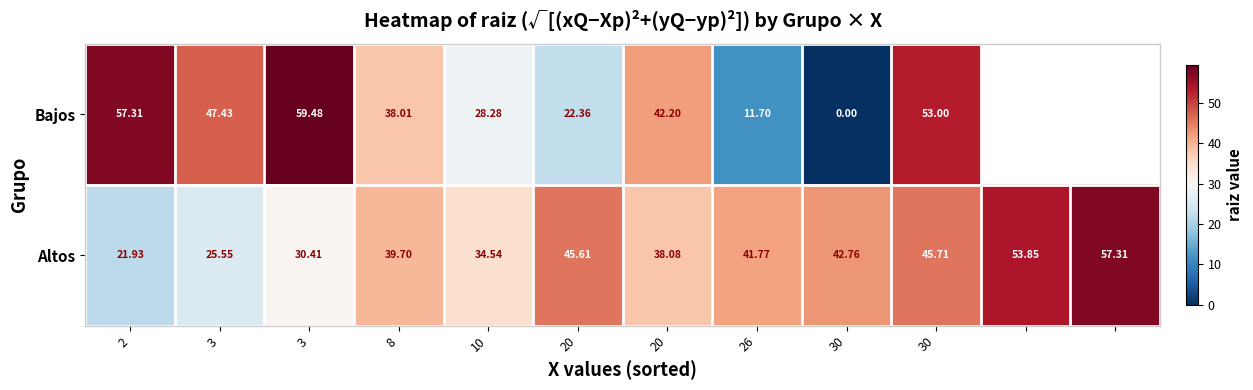

Where is Altos nearest to the value 39?

8